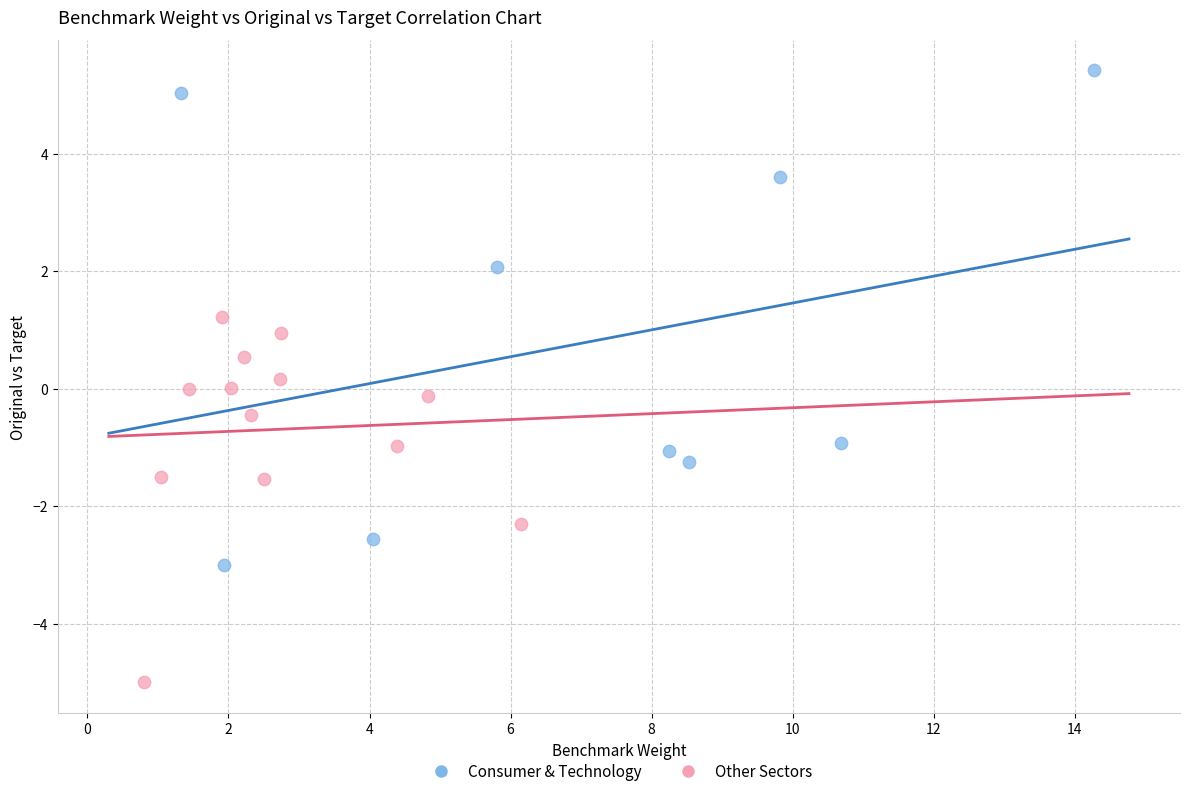

Which series reaches the minimum Y coordinate?

Other Sectors